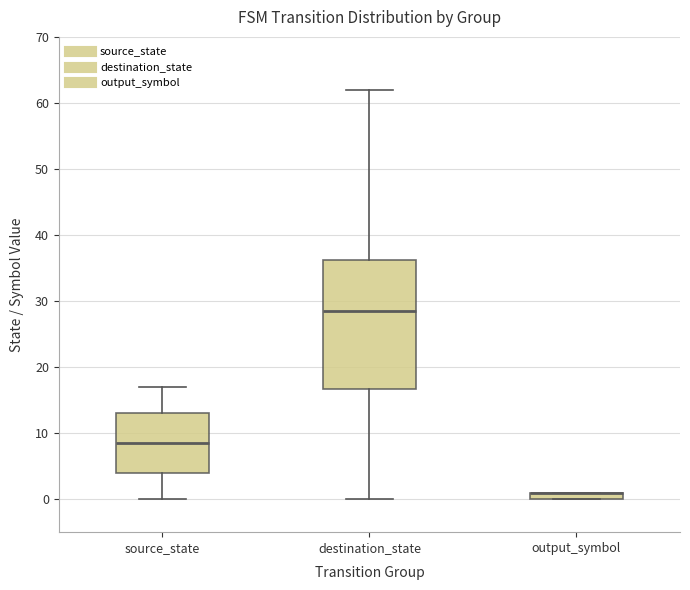

Comparing the boxes themselves (not the whiskers), which one is the tallest?

destination_state